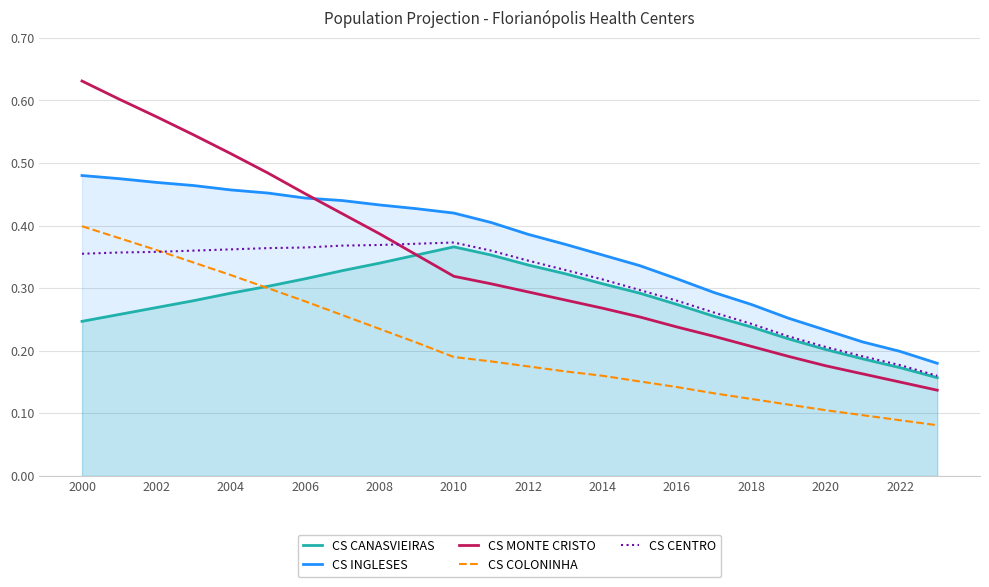

What is the difference between the maximum and second lowest values in the CS INGLESES series?

0.3